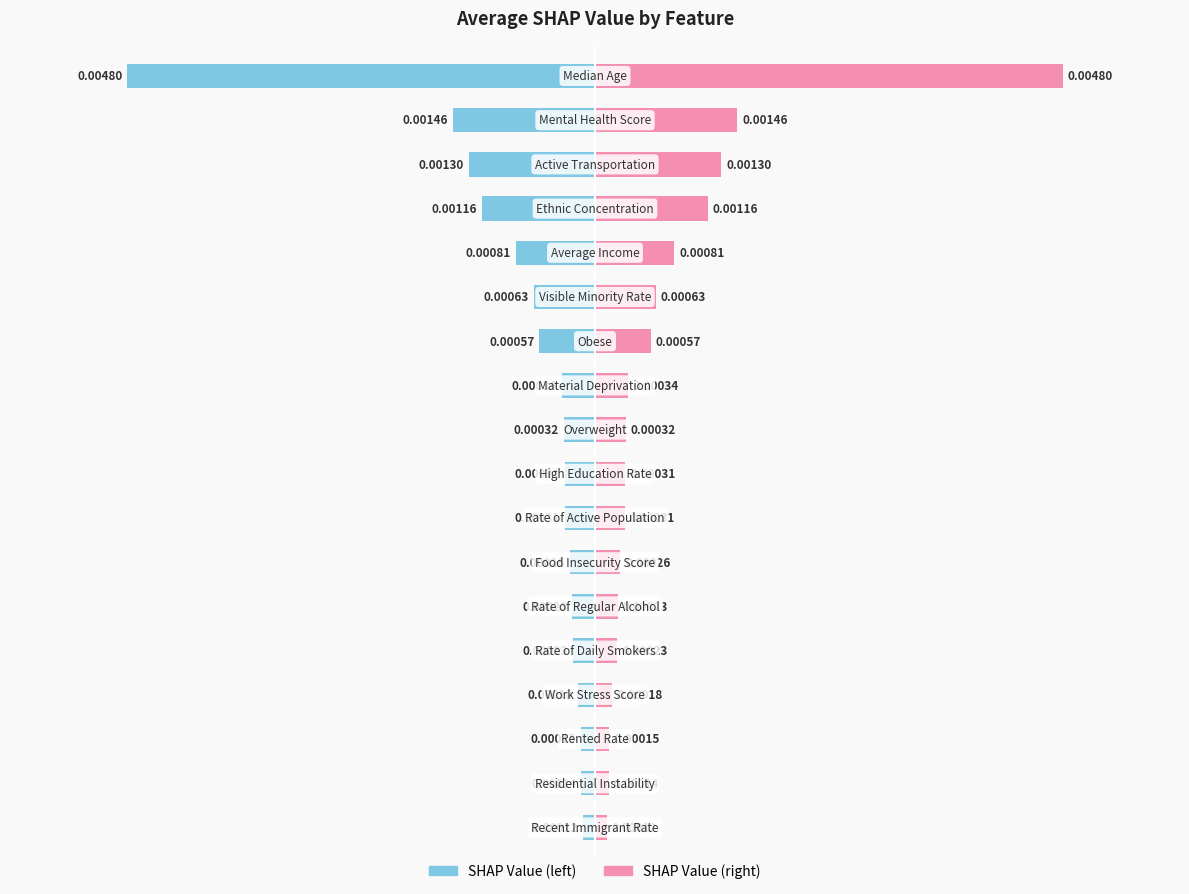

How many distinct data groups are displayed?

2